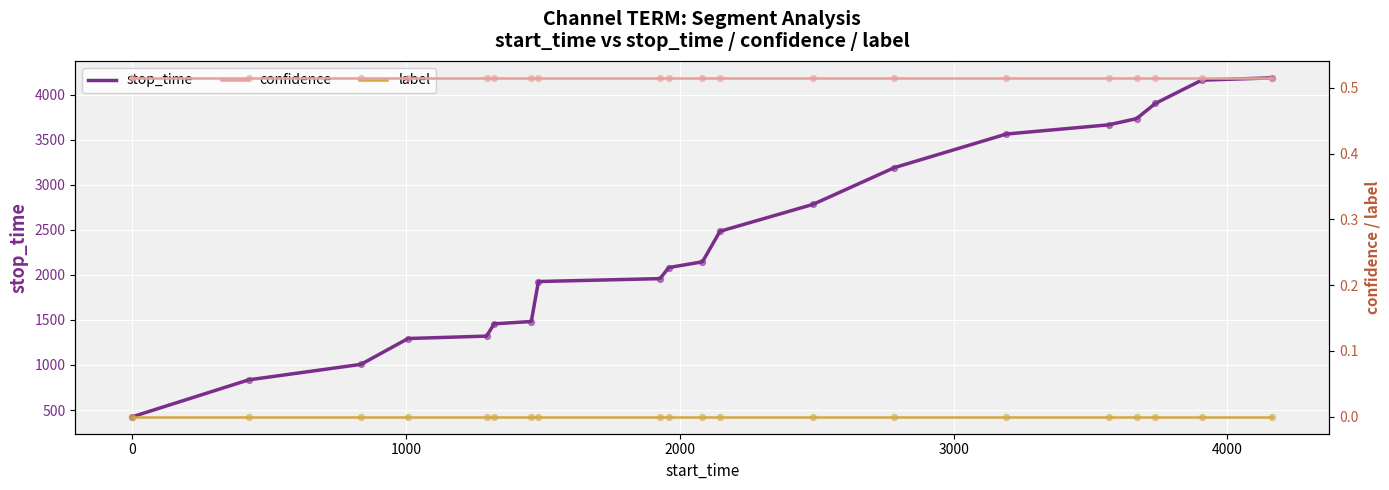

What are all the series names shown in the legend?

stop_time, confidence, label